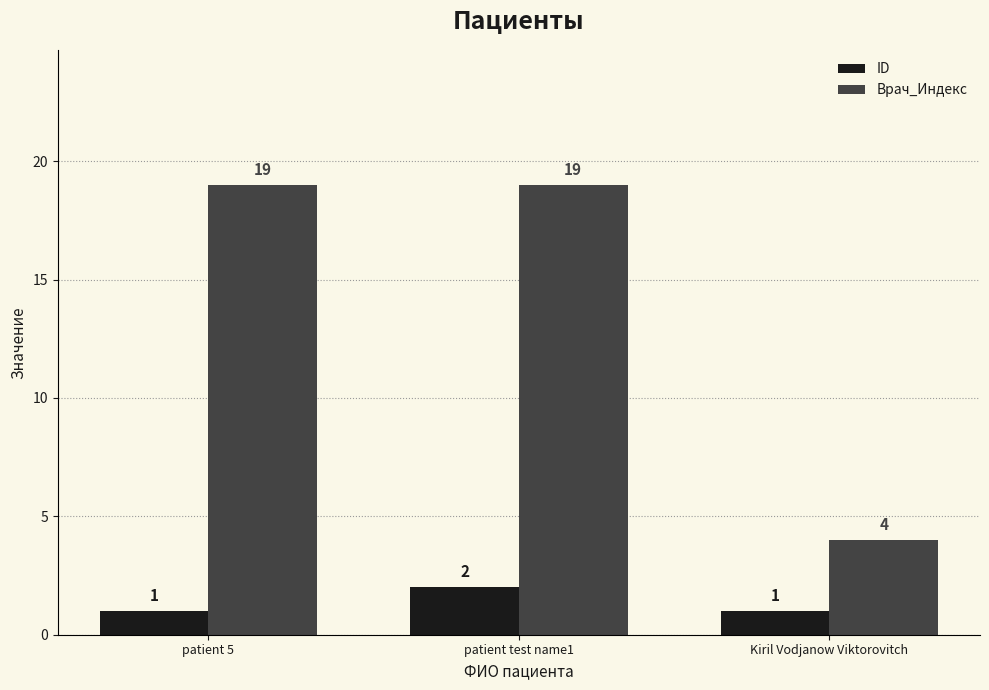

How many bars are there in each group?

2